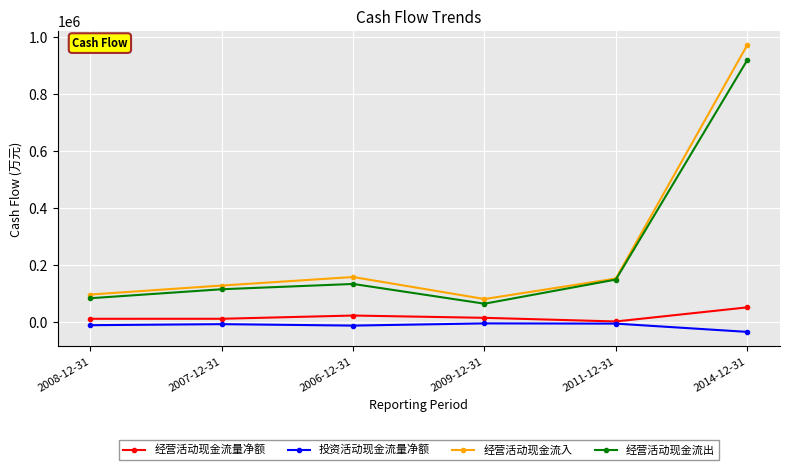

Is the value of 经营活动现金流量净额 at 2014-12-31 greater than the value of 经营活动现金流入 at 2006-12-31?

No